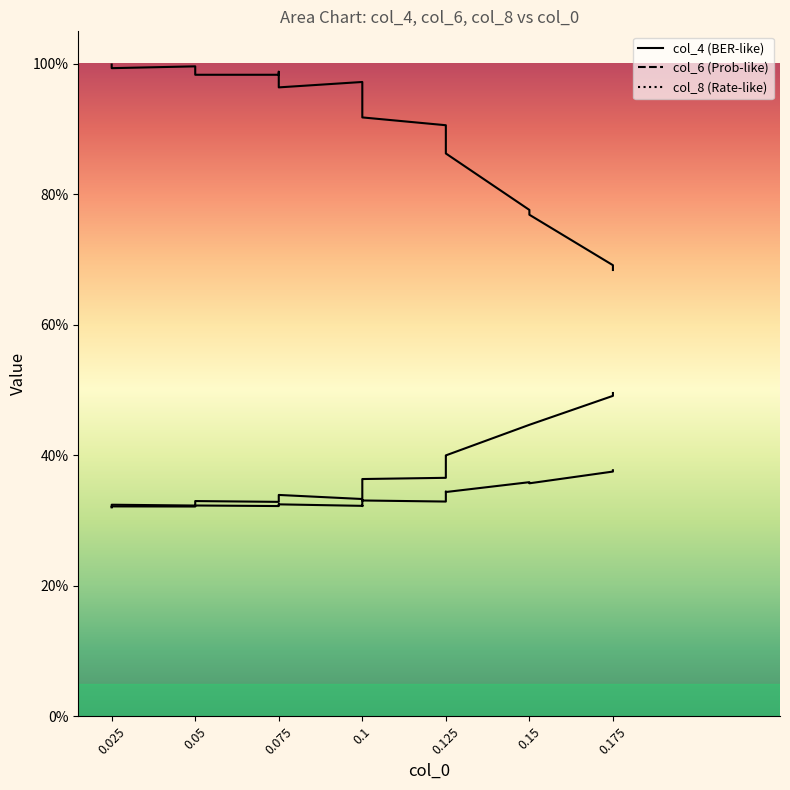

Does the chart have visible grid lines?

No